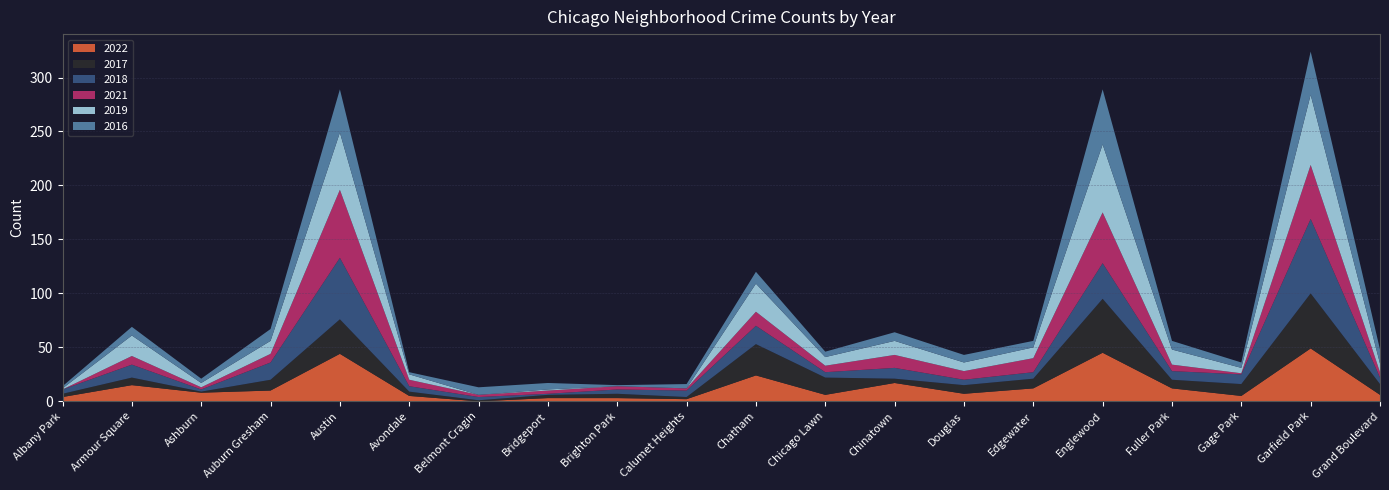

Reading left to right, what are all the values shown in this chart?

2022: 4	15	8	10	44	5	0	3	3	2	24	6	17	7	12	45	12	5	49	6
2017: 3	7	1	10	32	4	1	3	4	2	29	16	4	8	9	50	8	11	51	10
2018: 4	12	2	16	57	5	3	1	4	6	17	5	10	5	6	33	8	9	69	6
2021: 0	8	2	8	63	6	2	3	3	2	13	6	12	8	13	47	6	1	50	5
2019: 1	19	4	12	53	5	0	1	0	0	26	8	13	8	10	63	14	5	65	8
2016: 2	8	4	11	40	2	7	6	1	4	11	5	8	7	6	51	8	5	40	13